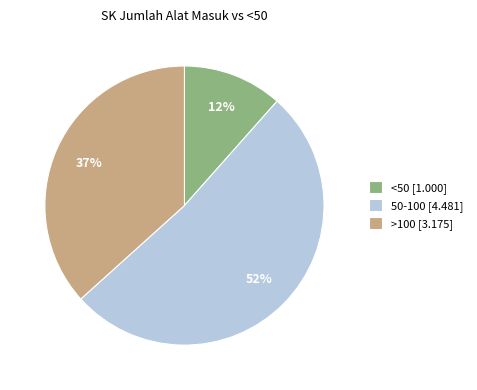

The >100 slice represents 37% of the pie. True or false?

True